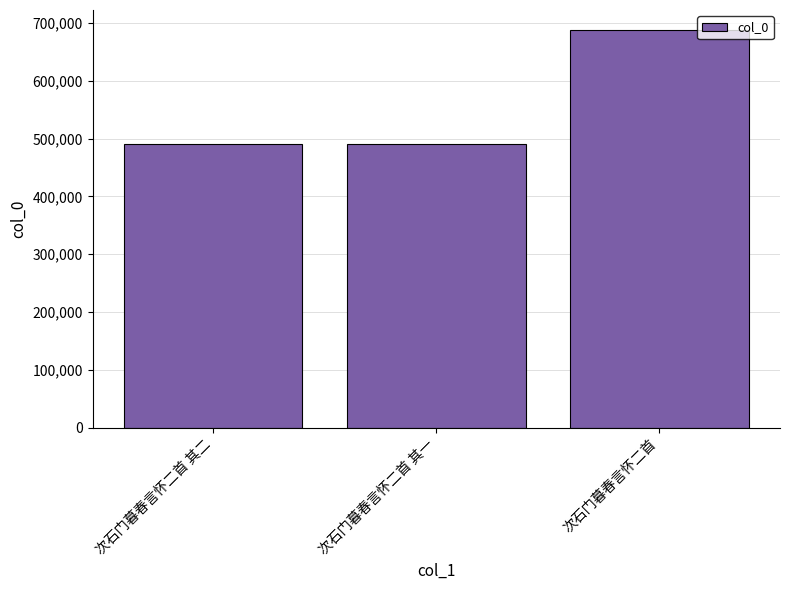

True or false: the data shows 192199 at 次石门暮春言怀二首 其二.

False